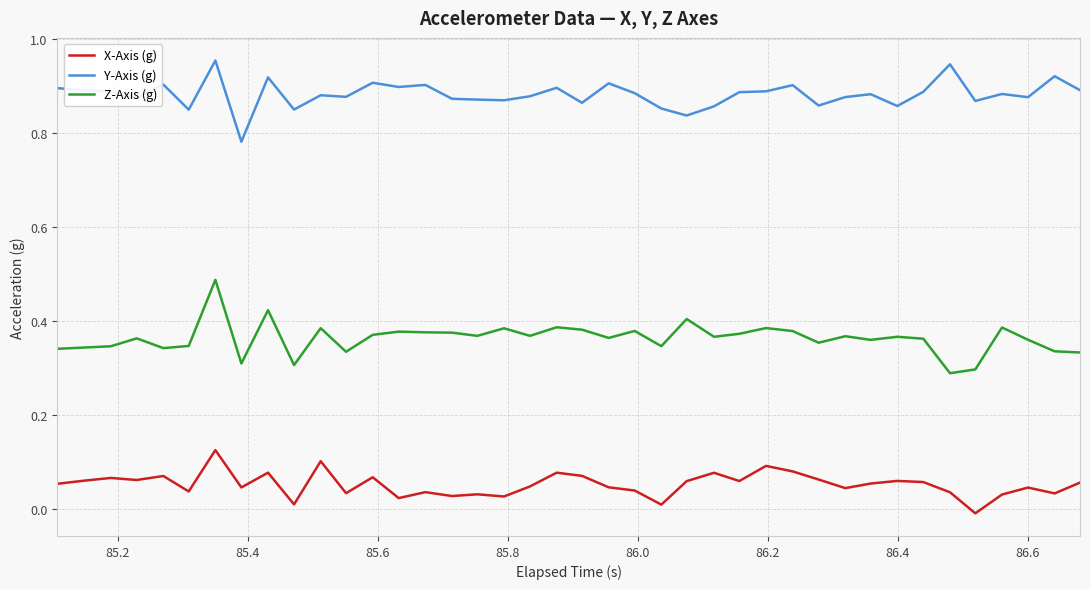

Rank the series by their average value, from lowest to highest.

X-Axis (g), Z-Axis (g), Y-Axis (g)